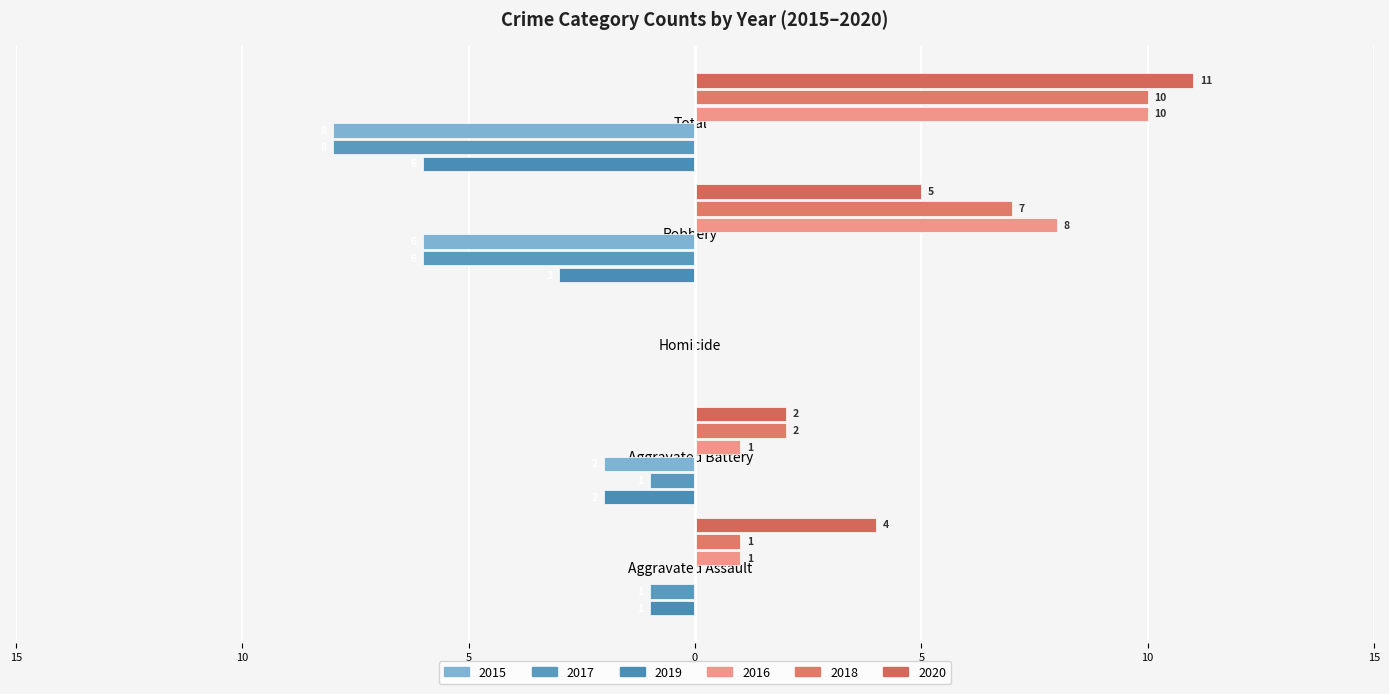

True or false: 2016 has a value of 0 at Aggravated Battery.

False